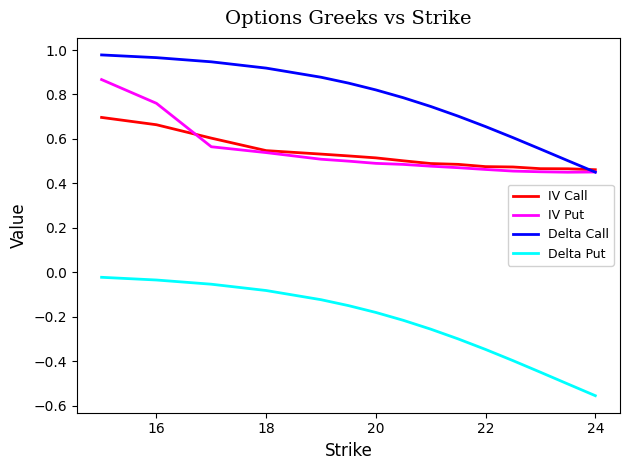

Which series has the widest spread of values?

Delta Put